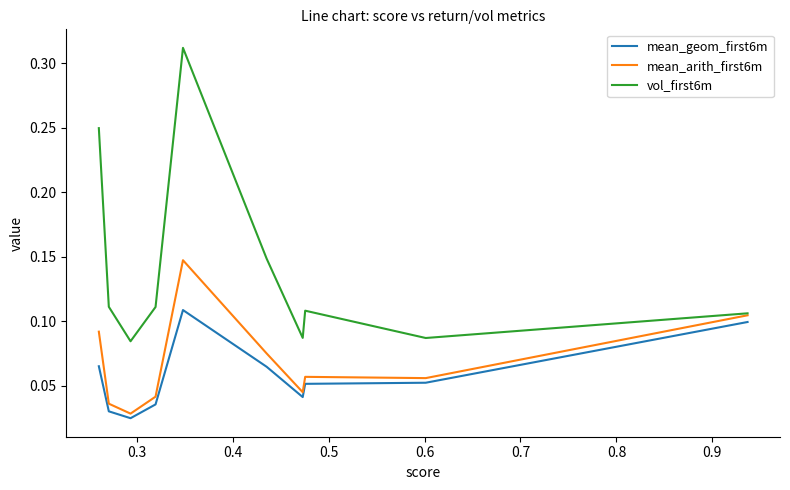

True or false: mean_arith_first6m has more than 0 interior local peaks.

True